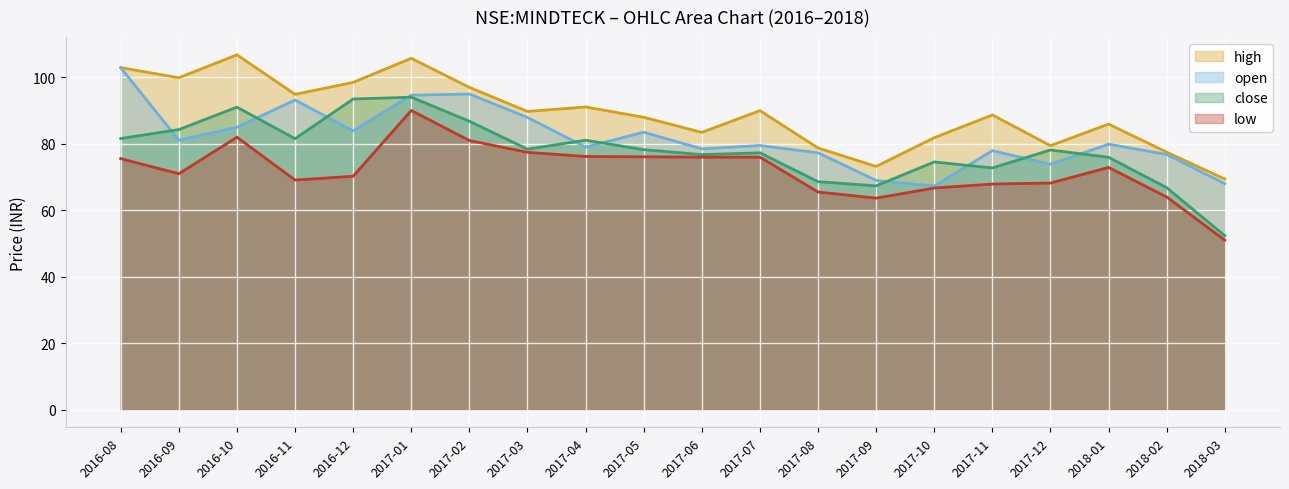

How many lines are shown in the chart?

4